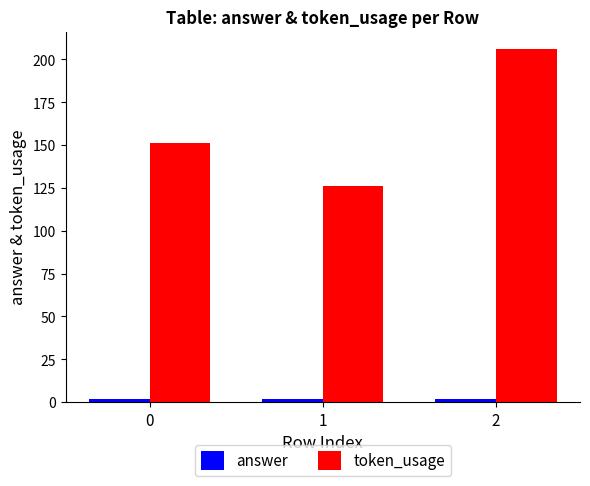

What is the minimum value for token_usage?

126